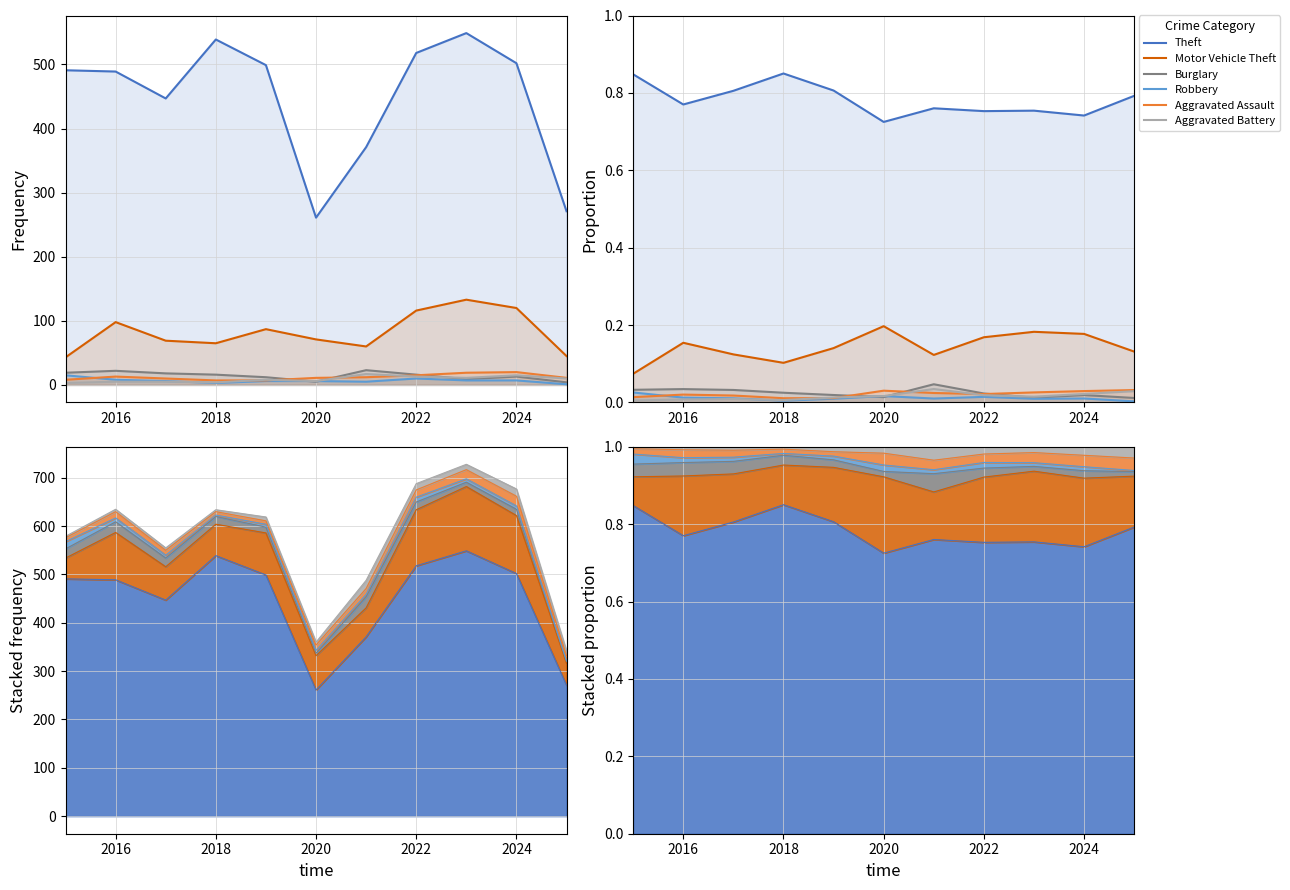

What is the spread (max minus min) of values at 2022?

0.7